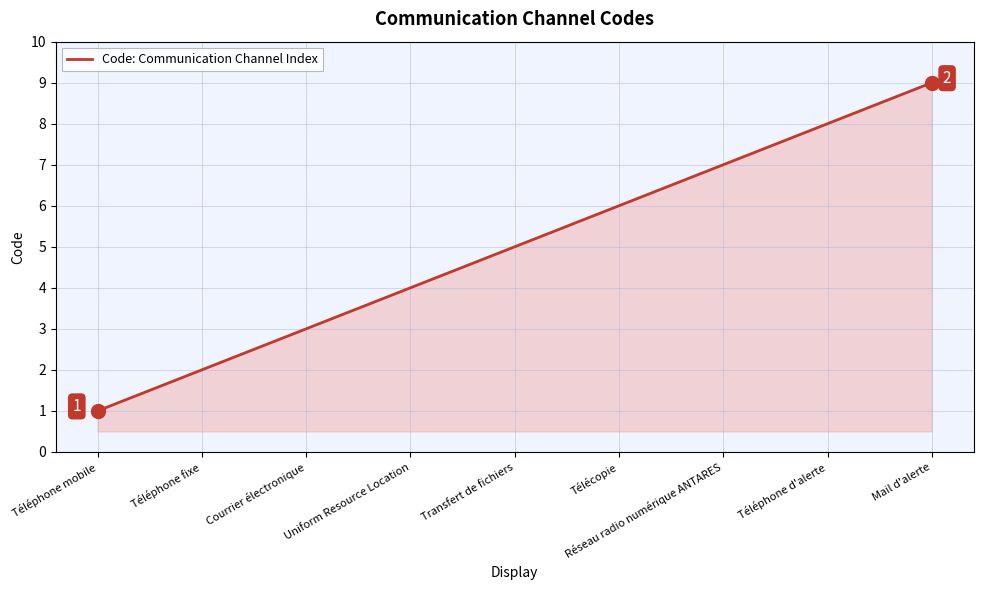

Is it true that the value at Télécopie is 2?

False